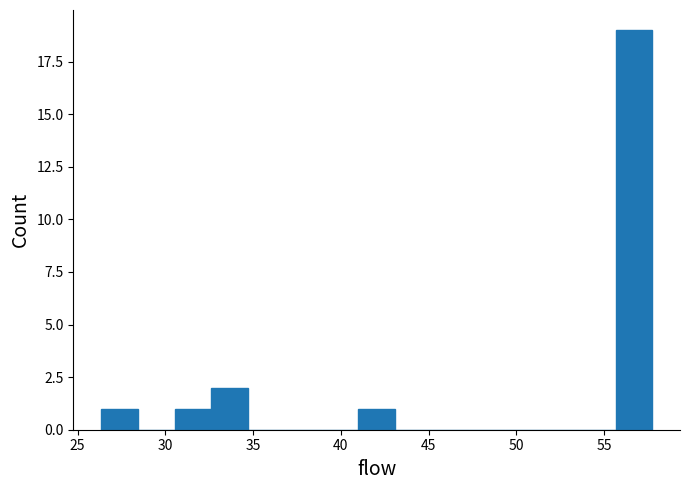

Reading left to right, transcribe this chart: for each bar, give the range it covers on the x-axis and its height. Neither the bar edges nor the heights are printed on the chart, so give them approximately, as read against the axes.

26.5 to 28.5: 1
28.5 to 30.5: 0
30.5 to 32.5: 1
32.5 to 34.5: 2
34.5 to 37.0: 0
37.0 to 39.0: 0
39.0 to 41.0: 0
41.0 to 43.0: 1
43.0 to 45.0: 0
45.0 to 47.5: 0
47.5 to 49.5: 0
49.5 to 51.5: 0
51.5 to 53.5: 0
53.5 to 55.5: 0
55.5 to 57.5: 19